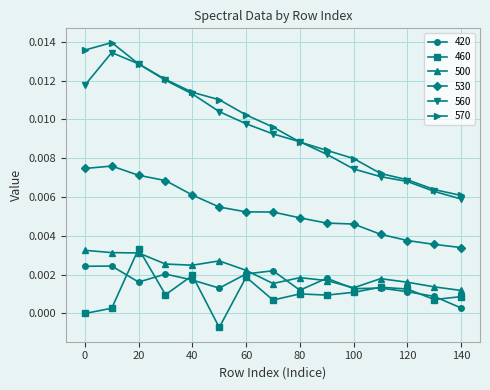

At how many categories does at least one series exceed 0?

15